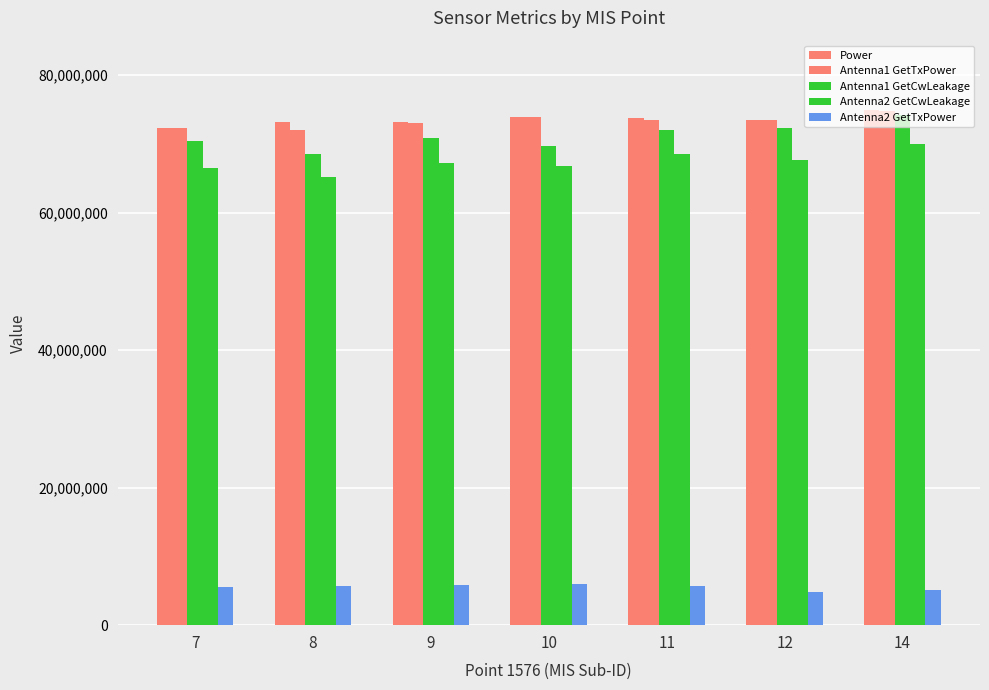

How many bars are there in total?

35